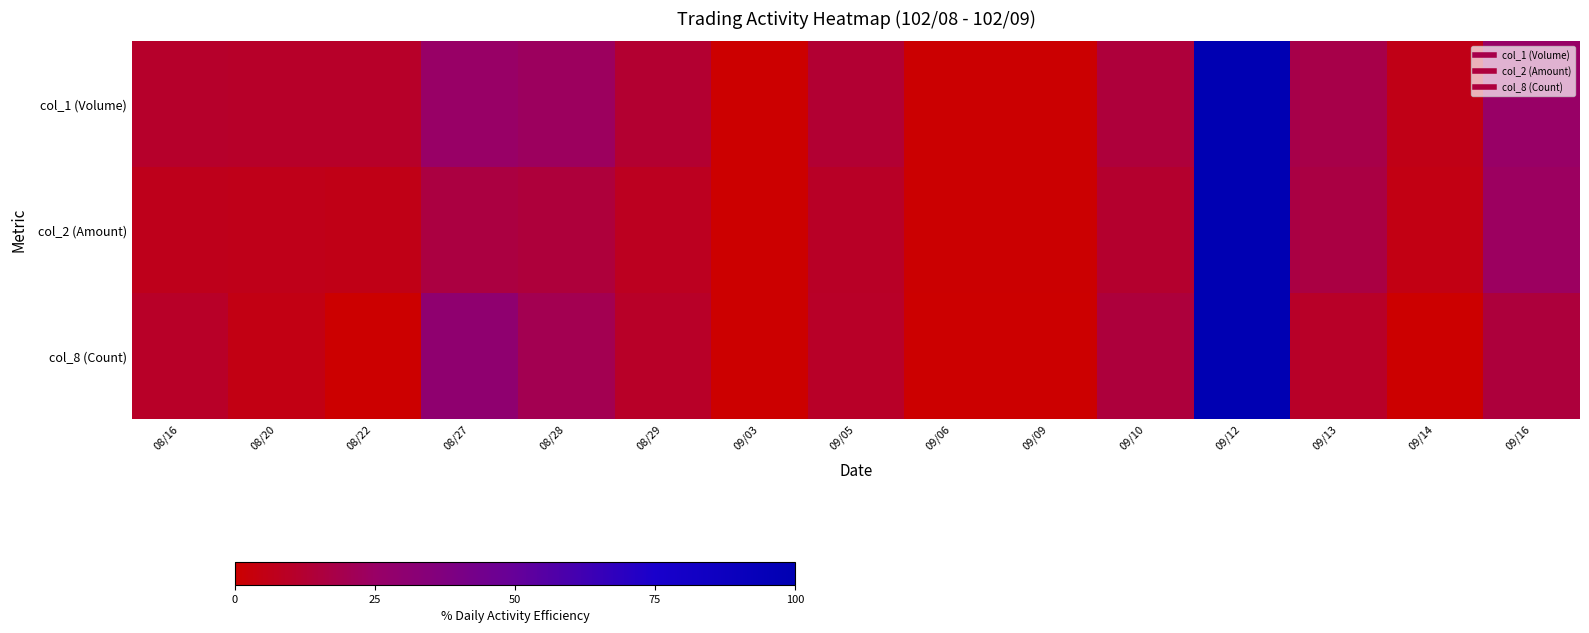

Reading left to right, extract all data points from this chart.

col_1 (Volume): 08/16=10.6	08/20=10.3	08/22=10.3	08/27=25.3	08/28=23.1	08/29=12.5	09/03=0.0	09/05=12.6	09/06=0.6	09/09=0.7	09/10=14.7	09/12=100.0	09/13=18.3	09/14=5.5	09/16=25.2
col_2 (Amount): 08/16=6.7	08/20=6.5	08/22=5.8	08/27=16.1	08/28=14.7	08/29=8.2	09/03=0.0	09/05=9.4	09/06=0.5	09/09=0.5	09/10=11.6	09/12=100.0	09/13=16.8	09/14=4.9	09/16=23.5
col_8 (Count): 08/16=10.0	08/20=5.0	08/22=0.0	08/27=30.0	08/28=20.0	08/29=10.0	09/03=0.0	09/05=10.0	09/06=0.0	09/09=0.0	09/10=15.0	09/12=100.0	09/13=10.0	09/14=0.0	09/16=15.0